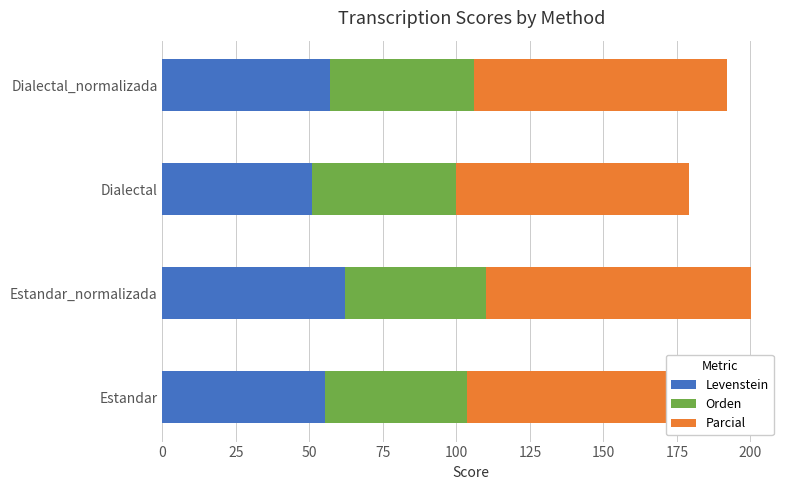

How many distinct data groups are displayed?

3